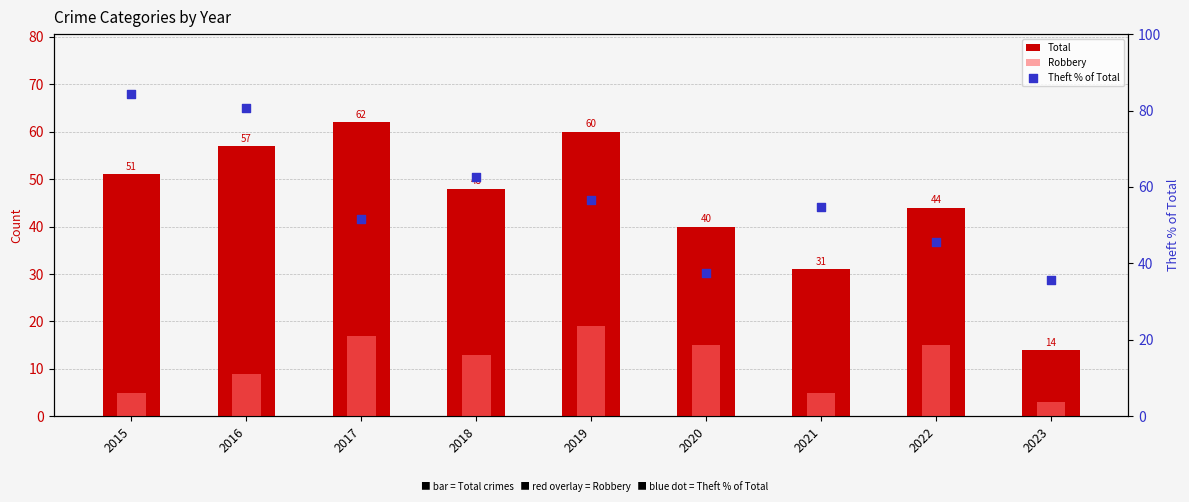

What is the total value across all series at 2016?

146.7